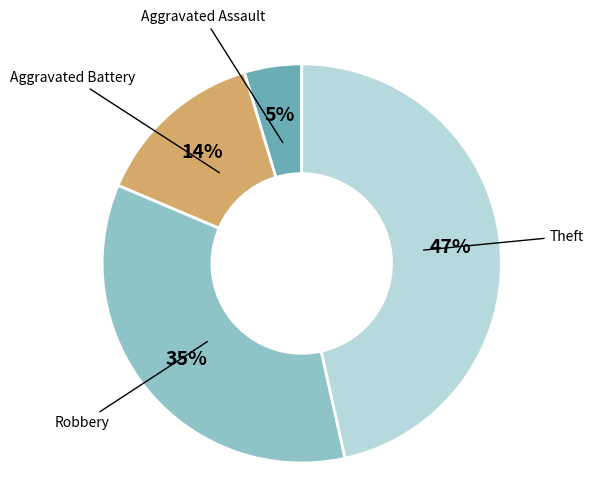

Does any single category account for the majority?

No